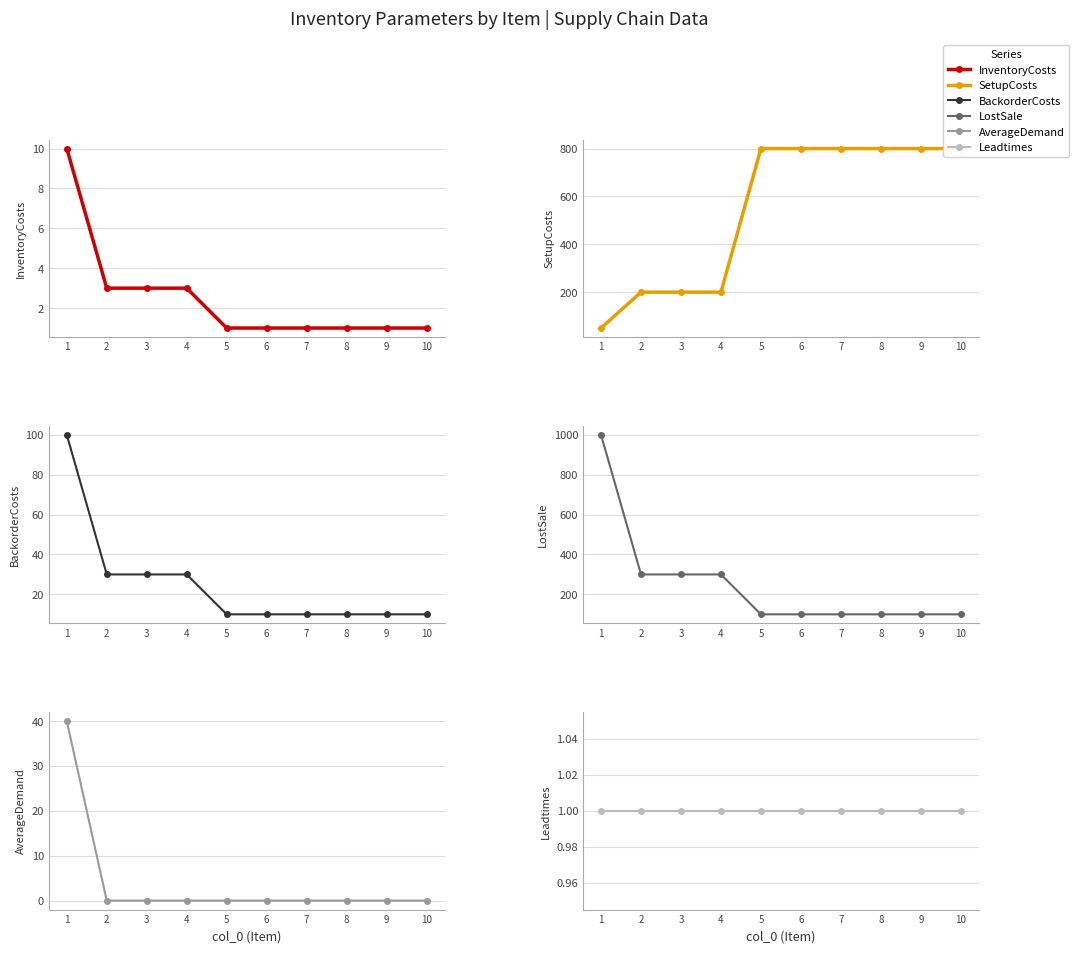

Reading left to right, extract all data points from this chart.

InventoryCosts: 10	3	3	3	1	1	1	1	1	1
SetupCosts: 50	200	200	200	800	800	800	800	800	800
BackorderCosts: 100	30	30	30	10	10	10	10	10	10
LostSale: 1000	300	300	300	100	100	100	100	100	100
AverageDemand: 40	0	0	0	0	0	0	0	0	0
Leadtimes: 1	1	1	1	1	1	1	1	1	1